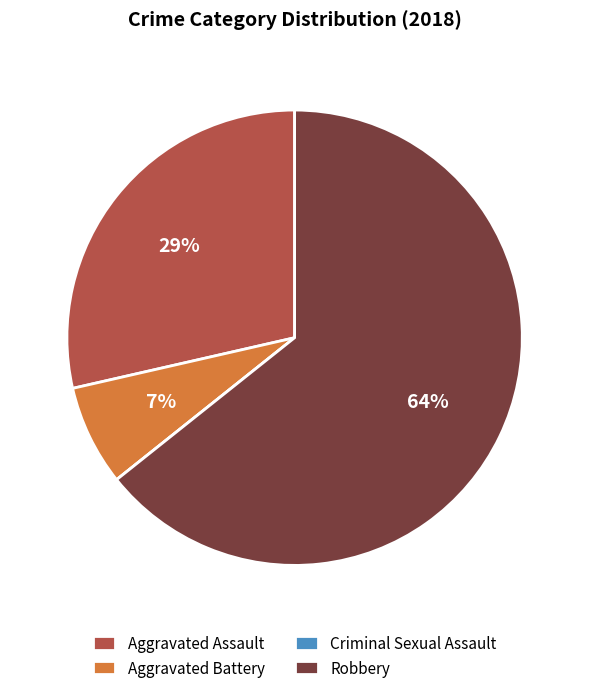

Which category has the biggest portion of the pie?

Robbery